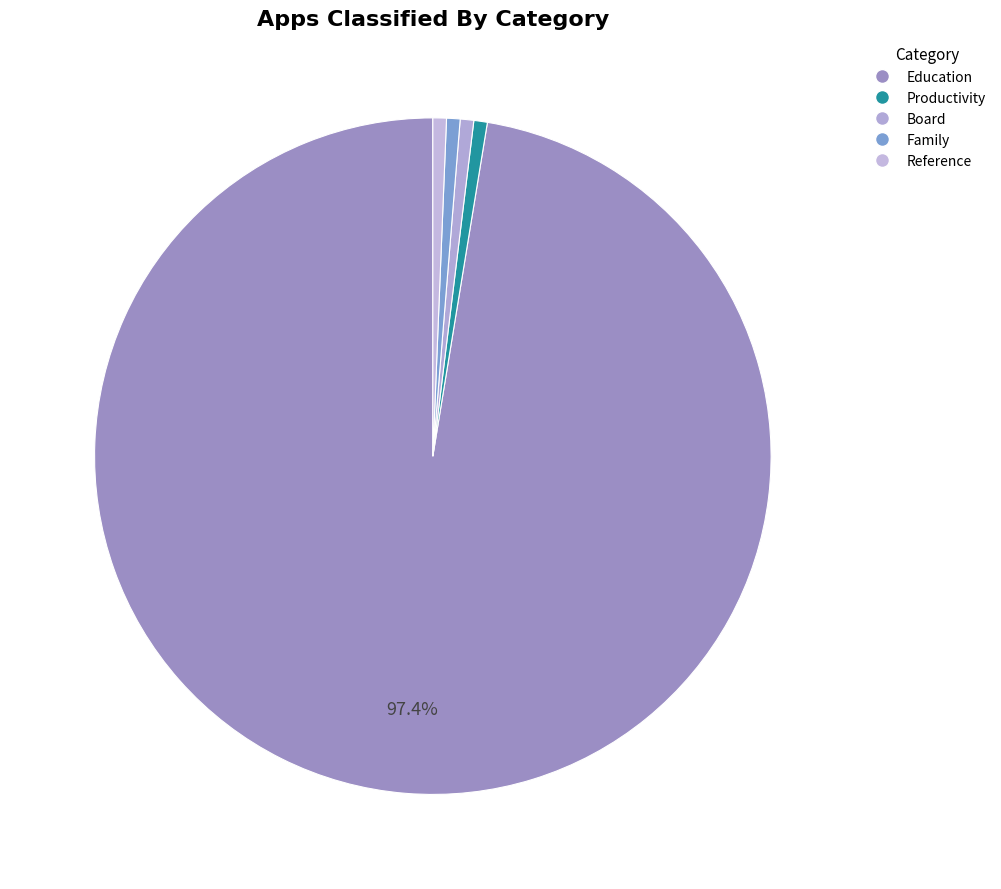

Count the number of slices in the pie.

5